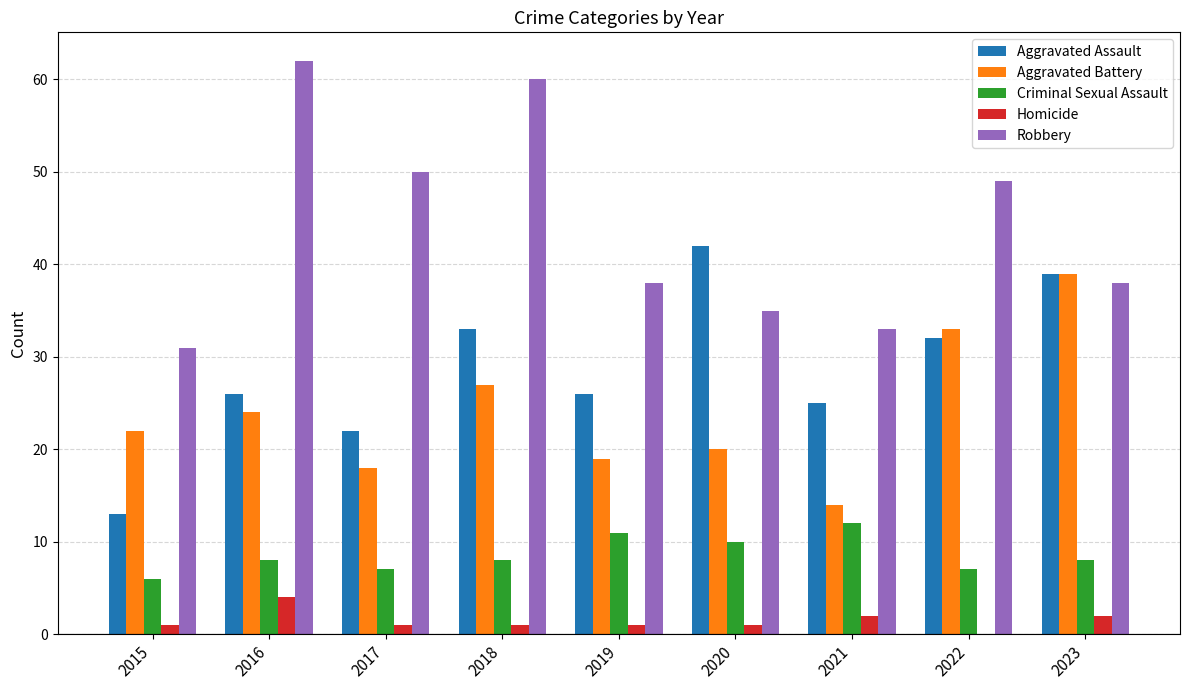

What is the average value of the Homicide series?

1